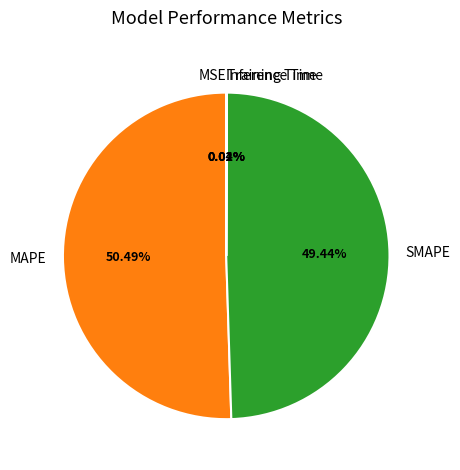

To the nearest percent, what percentage of the pie is MAPE?

50%